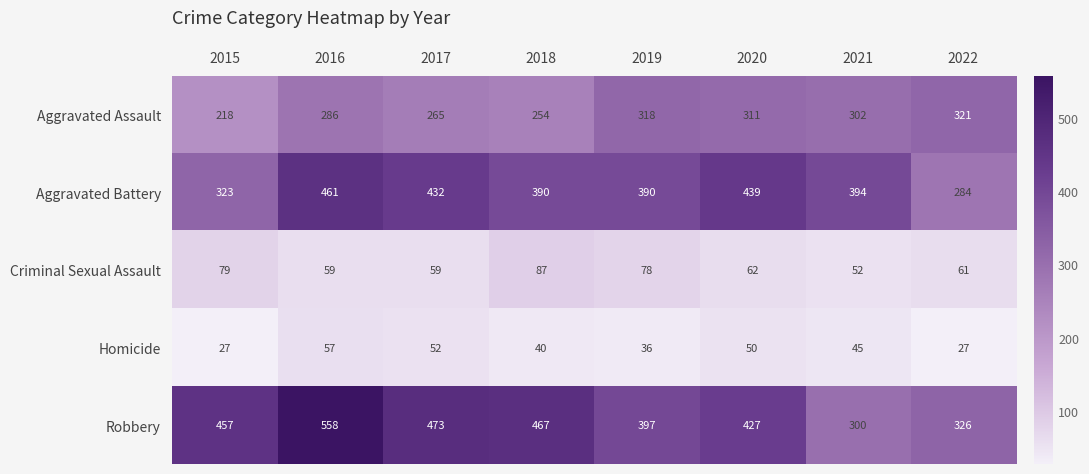

What is the sum of the Robbery values at 2017 and 2016?

1031